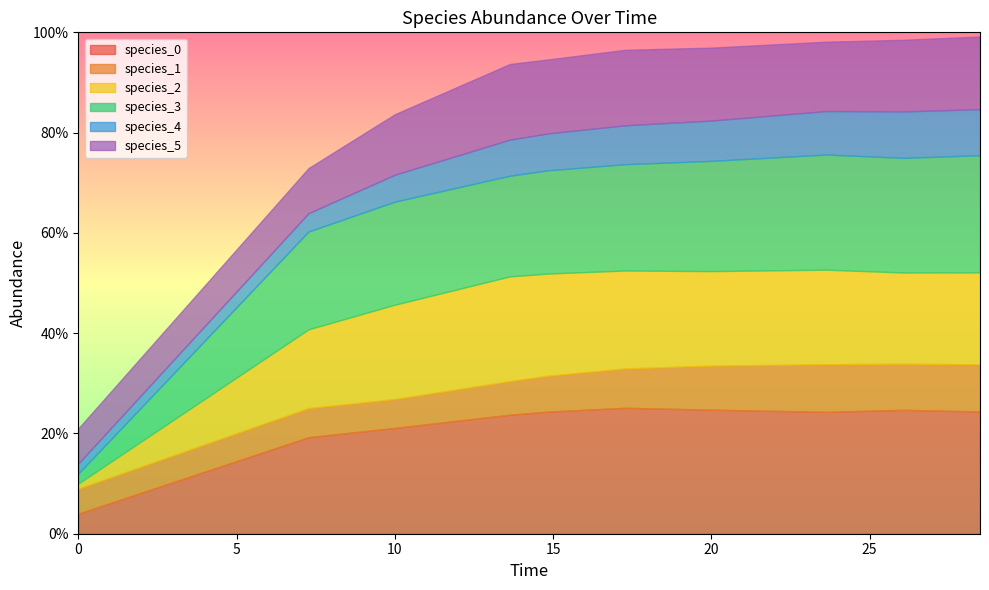

Where do species_0 and species_5 first cross each other?

0.0 and 7.272727272727273